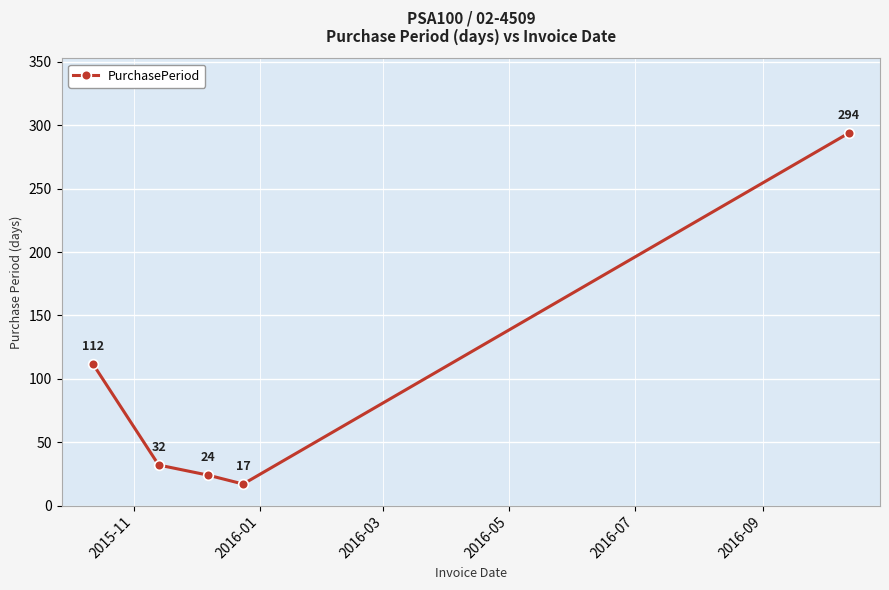

What is the value of the 4th point from the left?

17